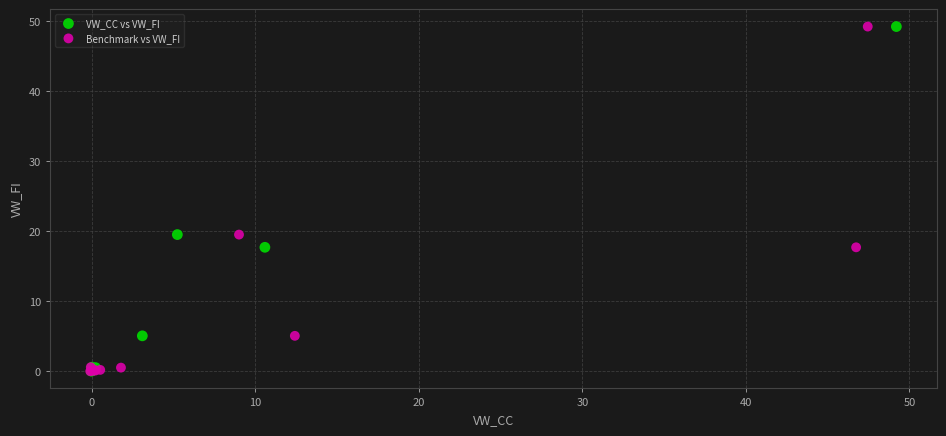

What are all the series names shown in the legend?

VW_CC vs VW_FI, Benchmark vs VW_FI